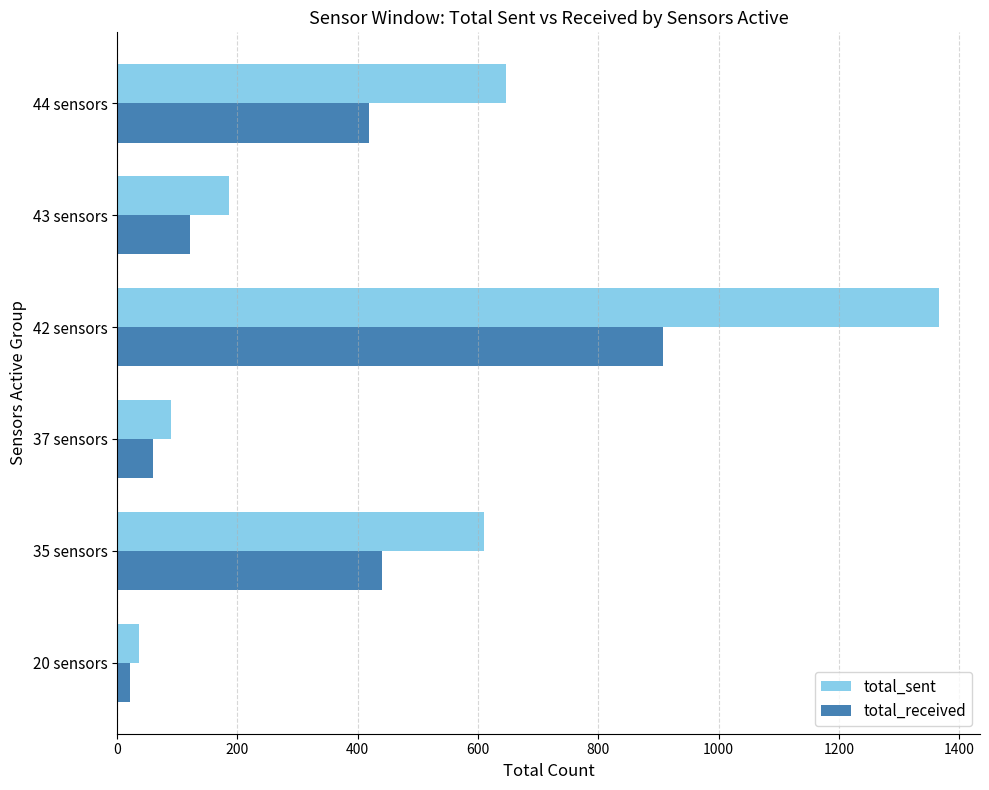

What is the average value of the total_received series?

328